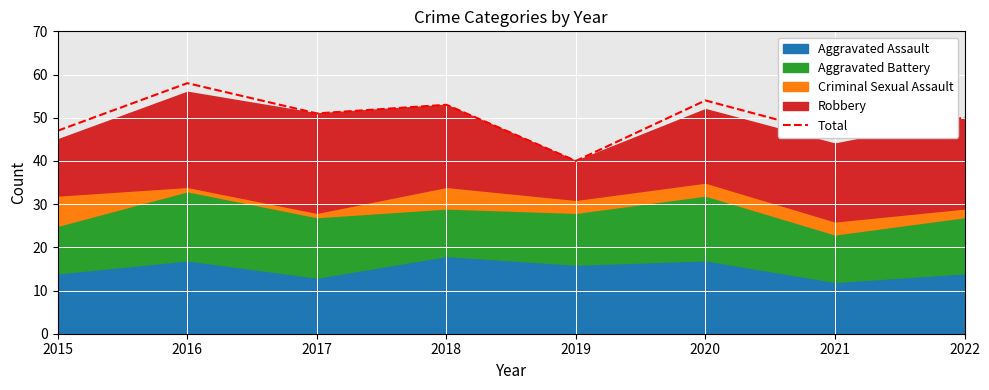

What is the change in value from 2019 to 2022?

+10